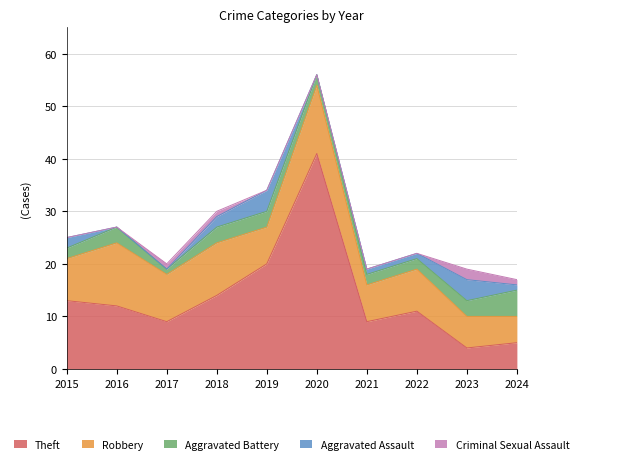

Does the chart have visible grid lines?

Yes